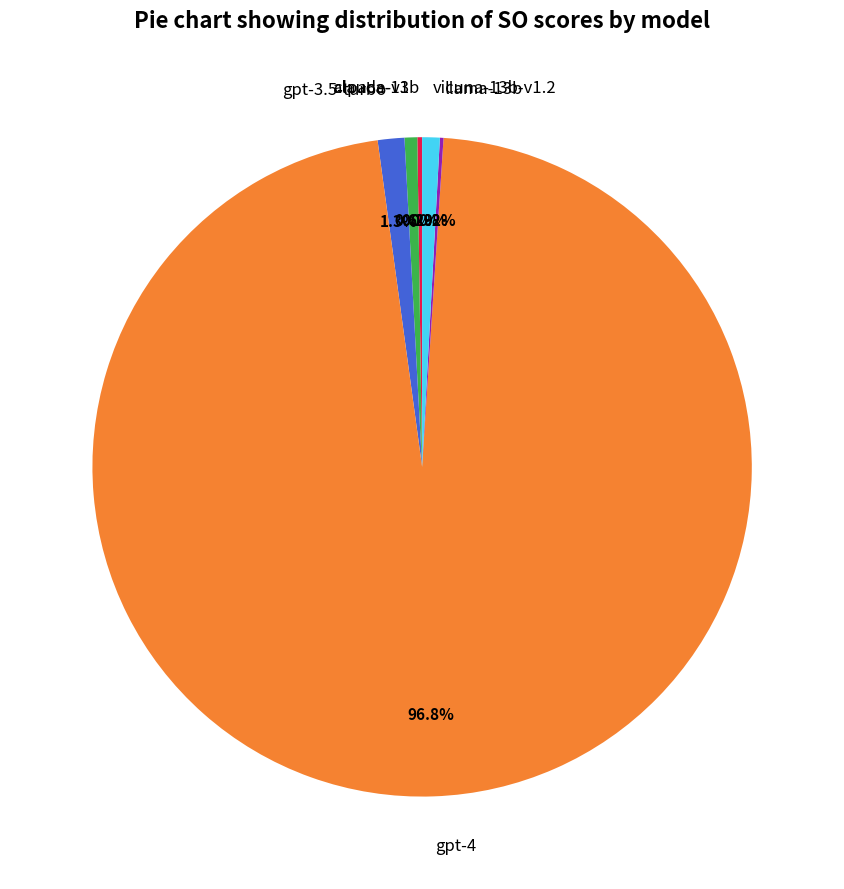

Which has a higher value, vicuna-13b-v1.2 or gpt-4?

gpt-4